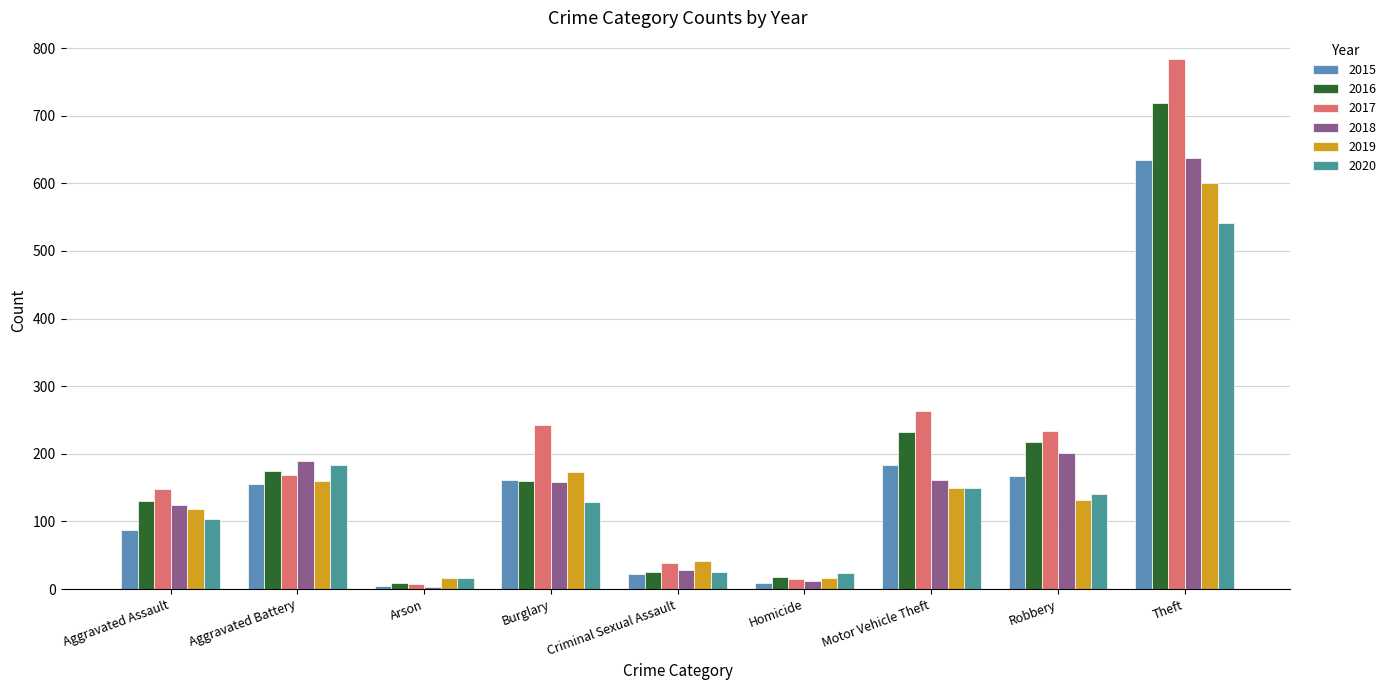

What is the label of the 6th bar from the left?

Homicide